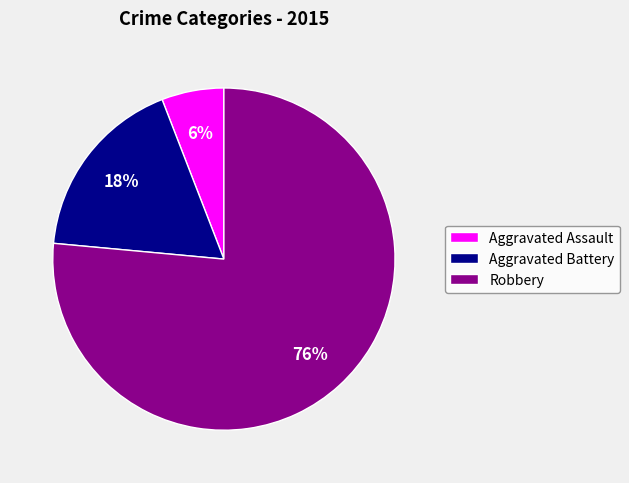

To the nearest percent, what portion does Aggravated Battery represent?

18%